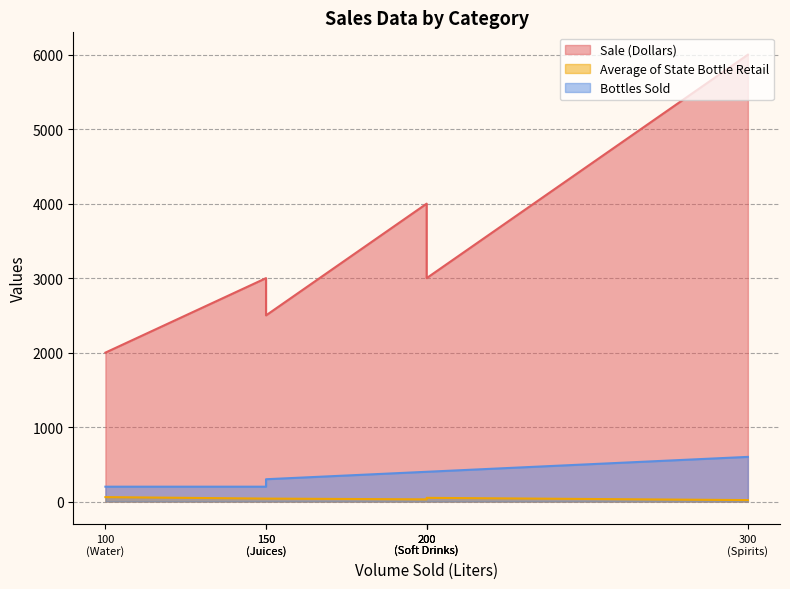

What is the spread (max minus min) of values at Soft Drinks?

2950